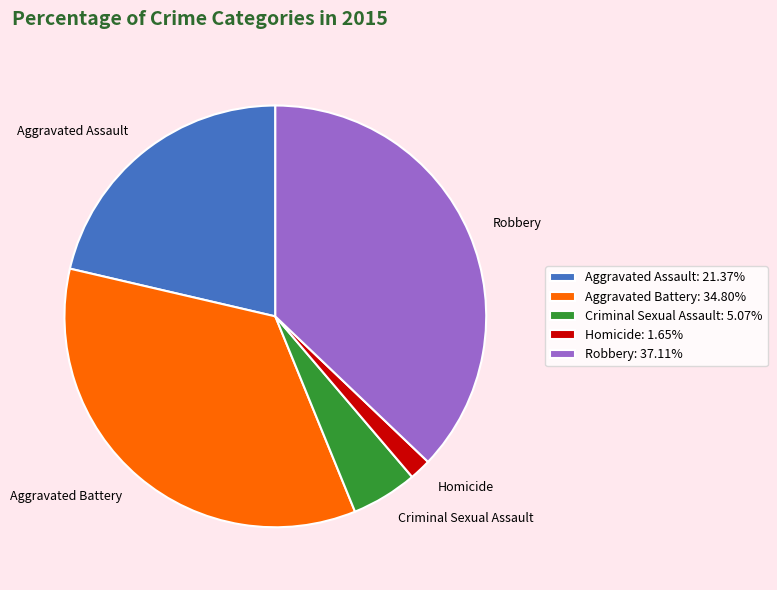

How many slices are in this pie chart?

5